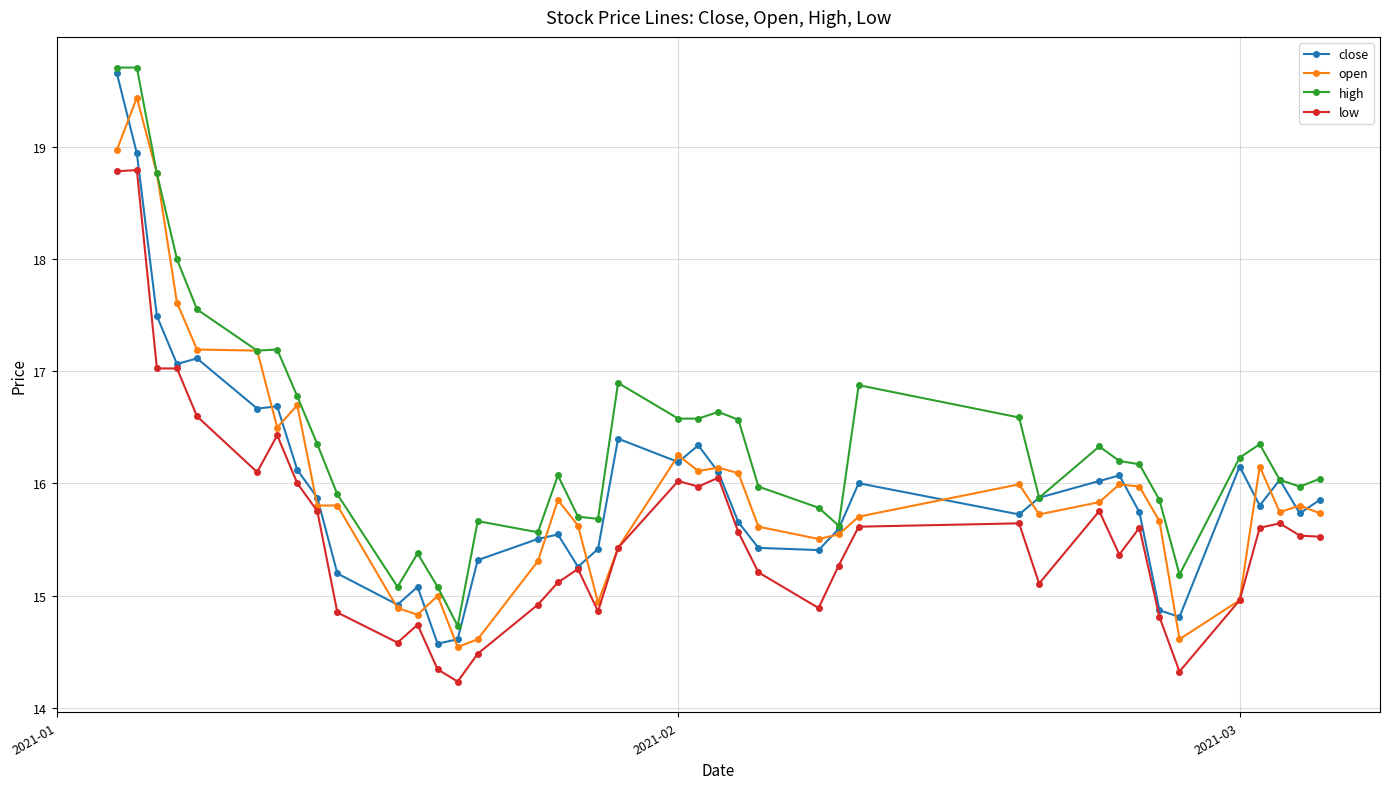

List the series in order of their peak value, highest first.

high, close, open, low